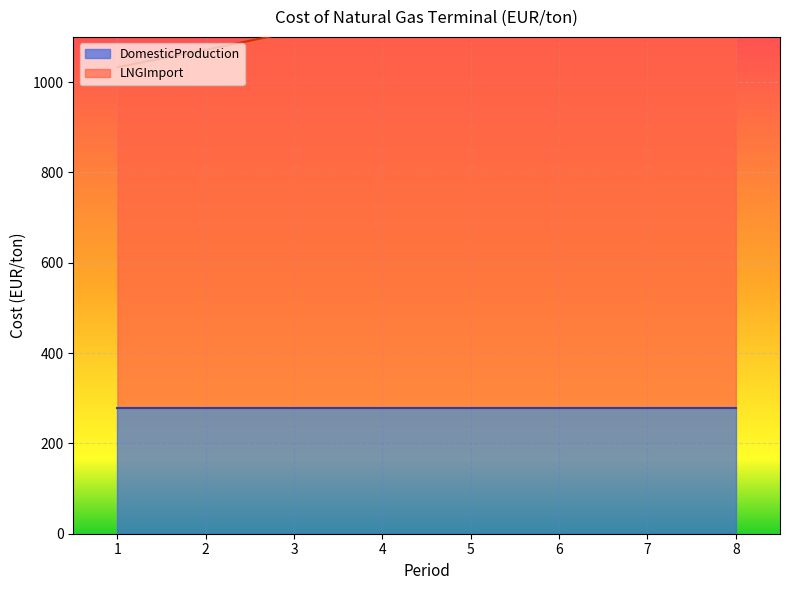

Reading right to left, what are all the values shown in this chart?

1228.0	1208.0	1192.4	1174.4	1145.7	1111.7	1071.4	1033.0